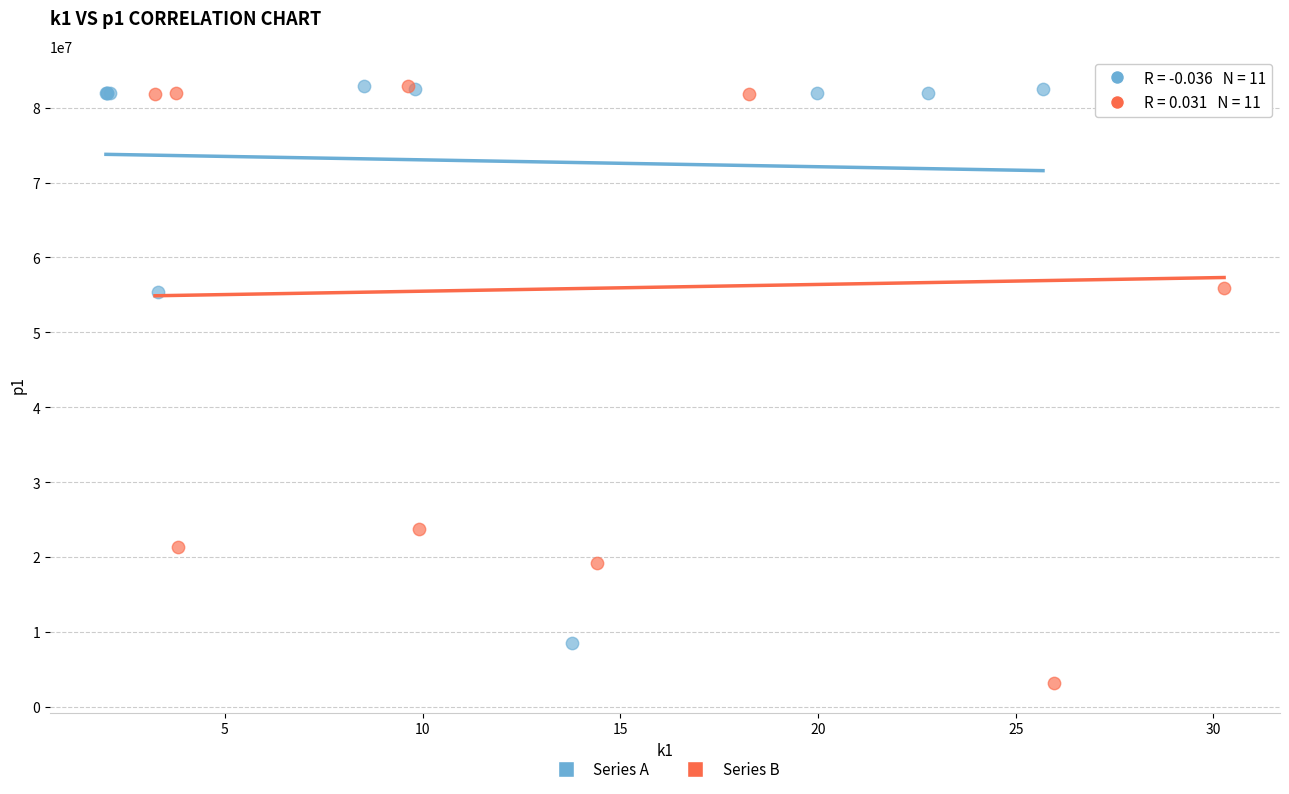

Which series has the largest Y range (max minus min)?

Series B